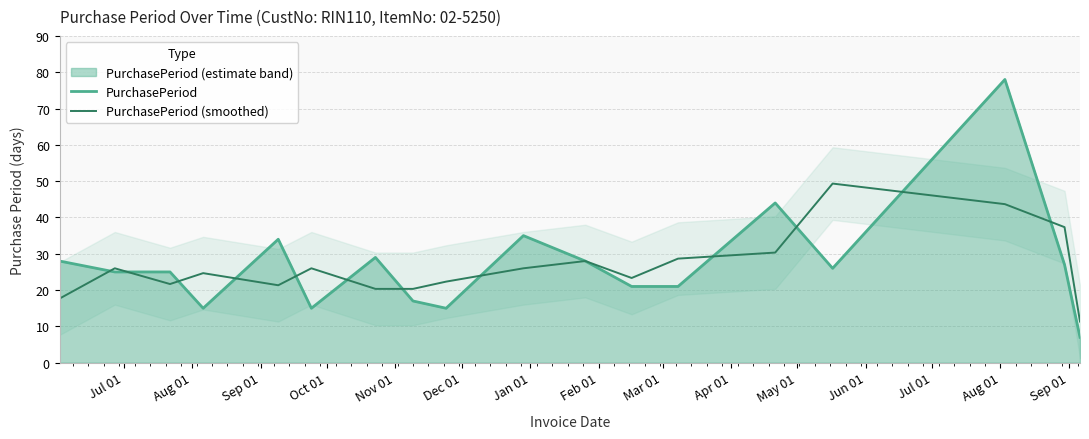

What is the maximum value shown in the chart?

78.0